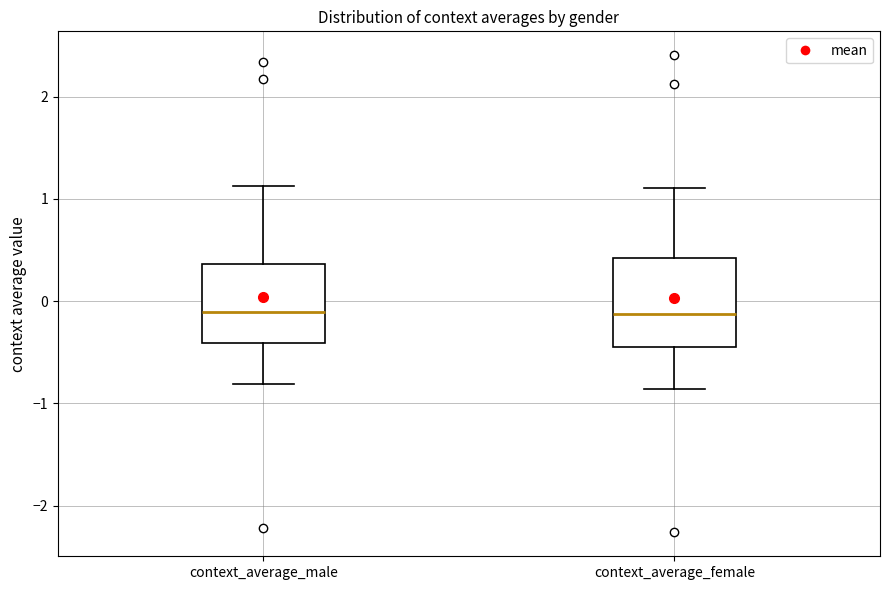

Reading left to right, read every box against the y-axis: the position of its median line, the range the box covers, and the ends of its whiskers. The values are not printed on the chart, so give them approximately, as read against the axis.

context_average_male: median -0.1, box -0.4 to 0.4, whiskers -0.8 to 1.1
context_average_female: median -0.1, box -0.4 to 0.4, whiskers -0.9 to 1.1